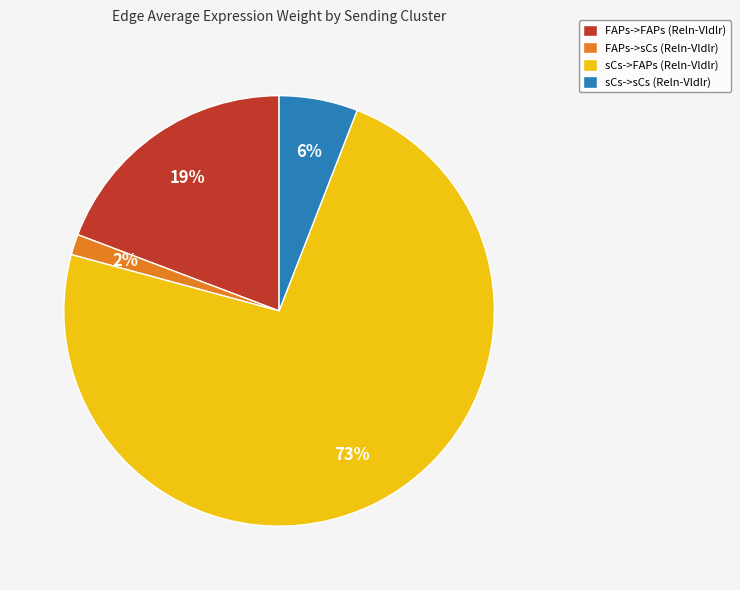

Between FAPs->FAPs (Reln-Vldlr) and sCs->FAPs (Reln-Vldlr), which is larger?

sCs->FAPs (Reln-Vldlr)